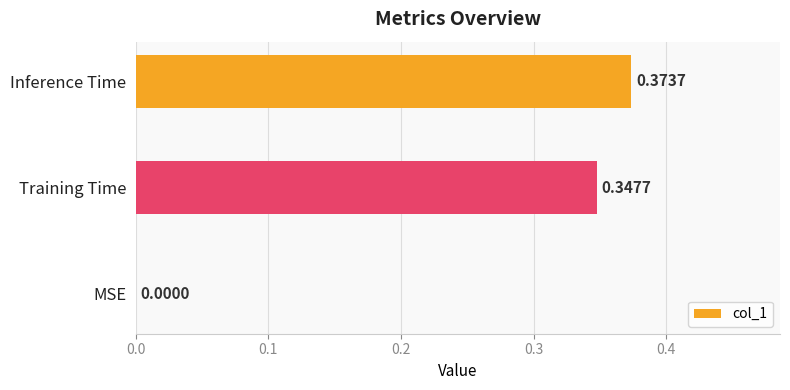

Which label corresponds to the largest value in the chart?

Inference Time